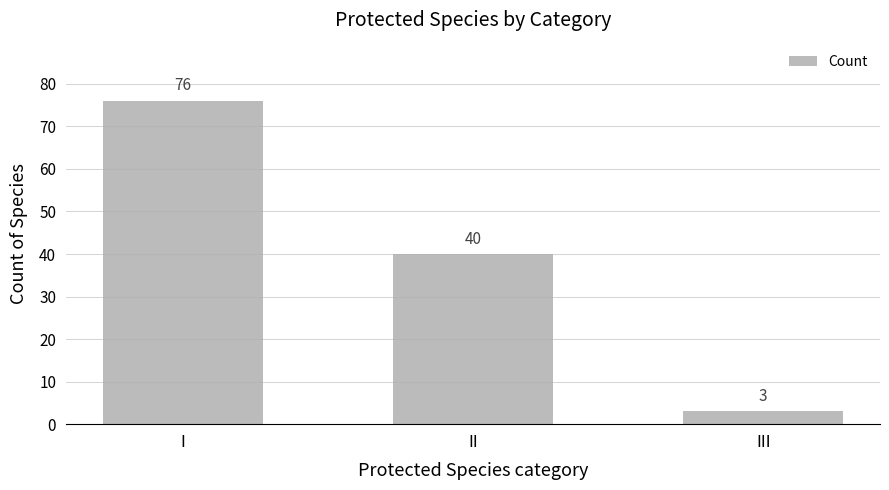

Reading left to right, extract all data points from this chart.

76	40	3